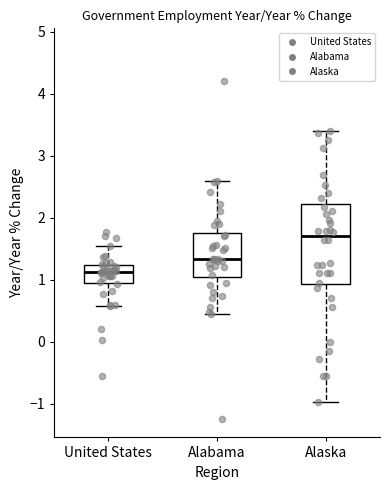

Where does the lower whisker of the box for United States end on the y-axis? The values are not printed on the chart, so give them approximately, as read against the axis.

0.6